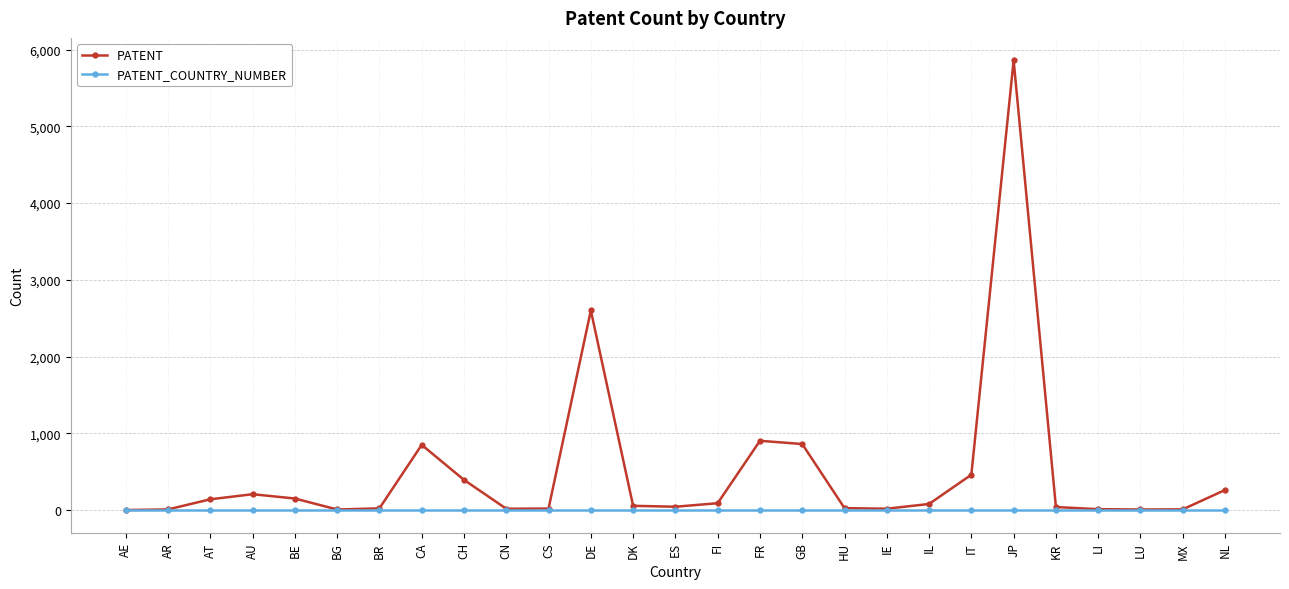

What is the total value across all series at FI?

90